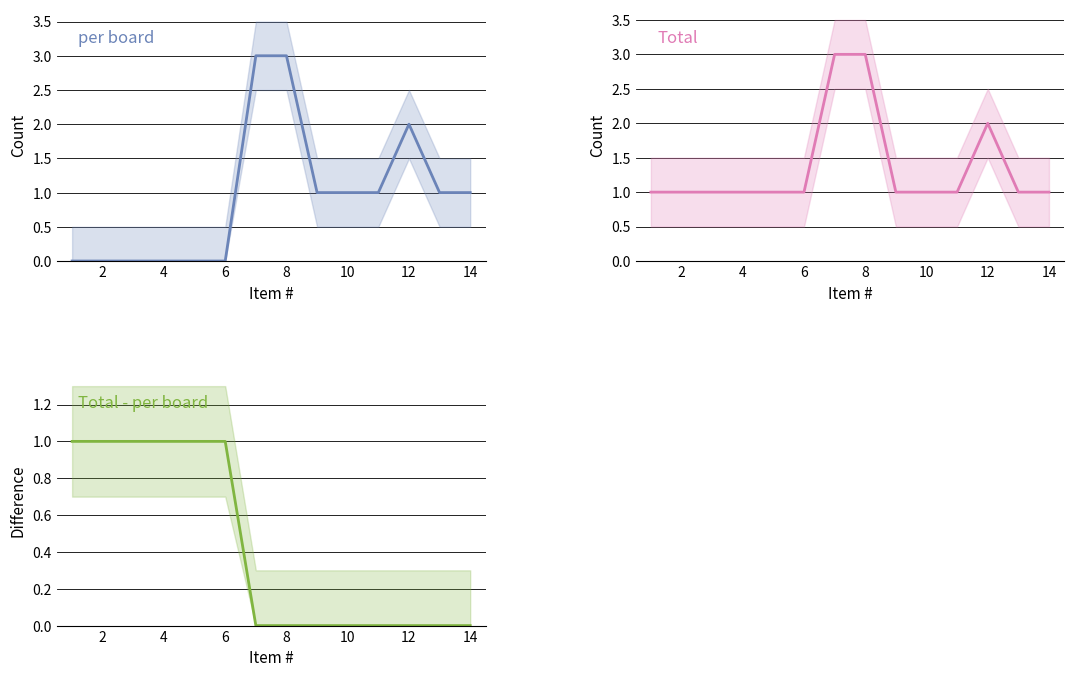

How many per board values are between 0 and 1?

11